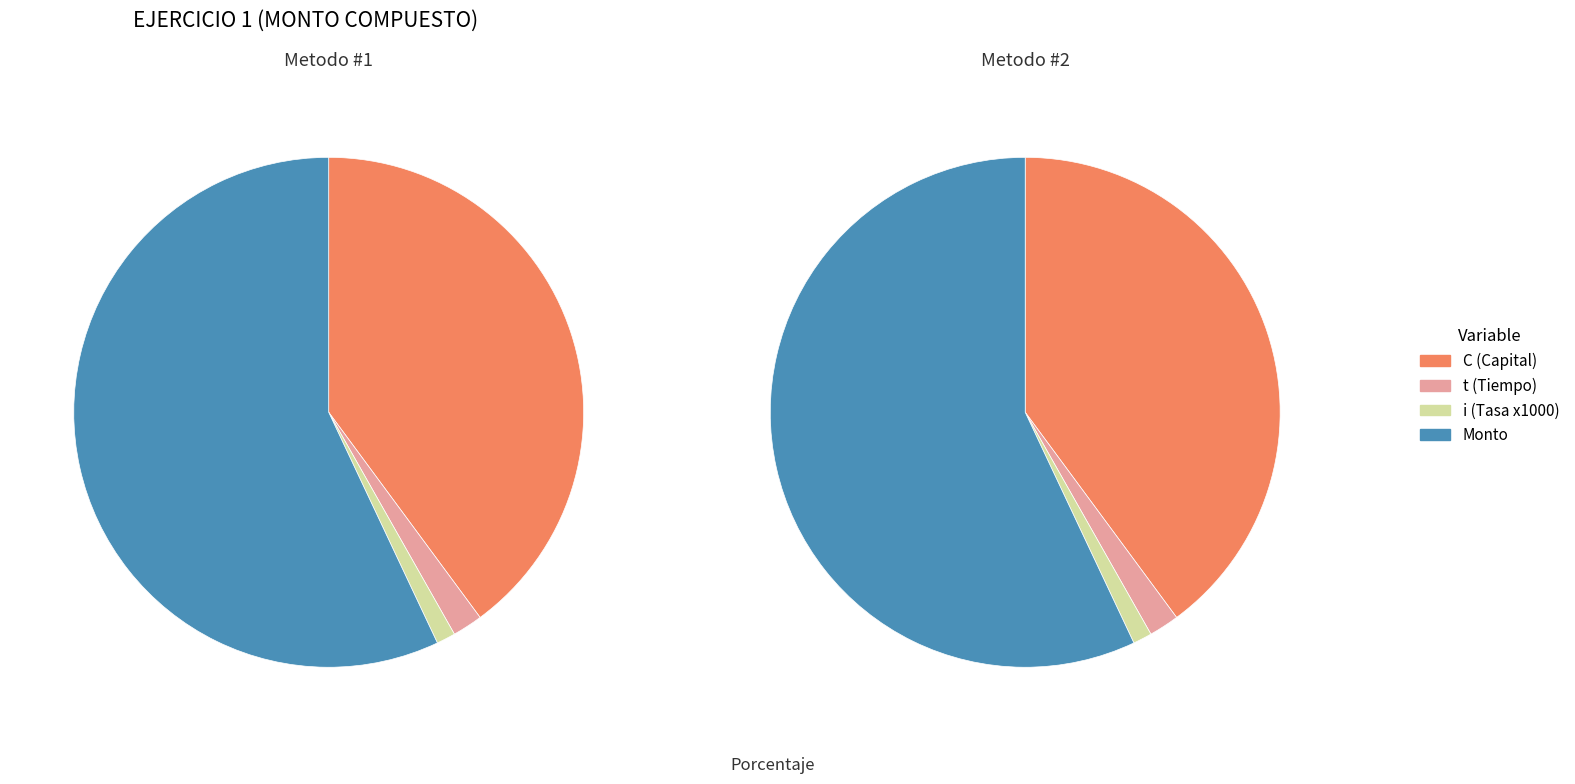

What is the smallest slice in the pie chart?

i